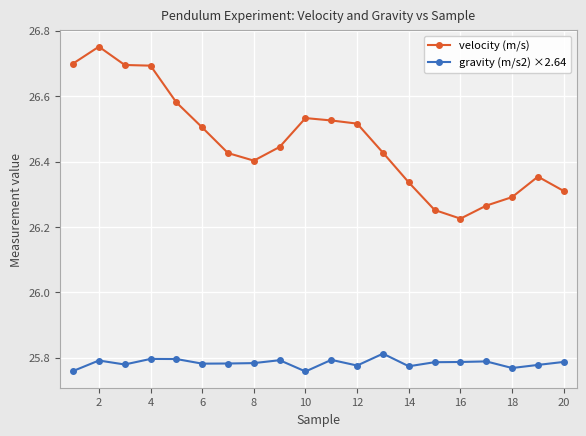

What is the sum of all gravity (m/s2) ×2.64 values?

515.7